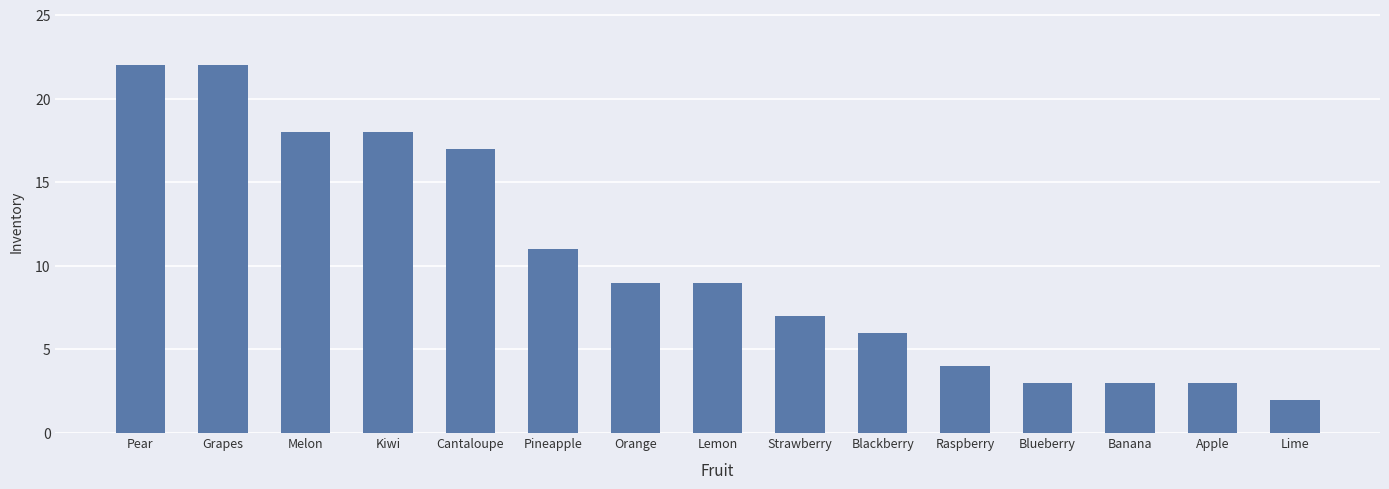

At which category does the chart reach its minimum across all series?

Lime